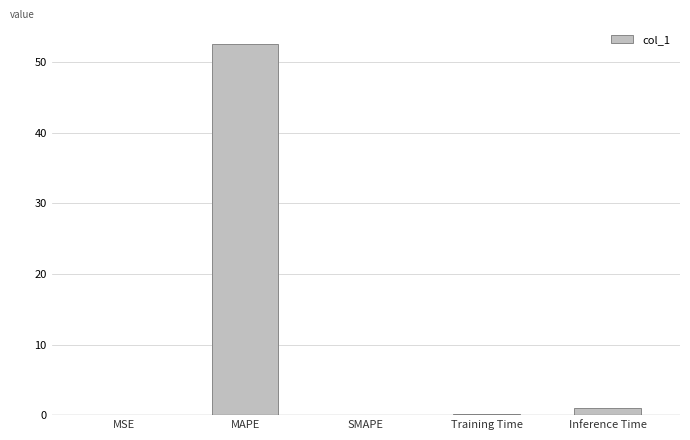

What is the greatest value displayed?

52.7